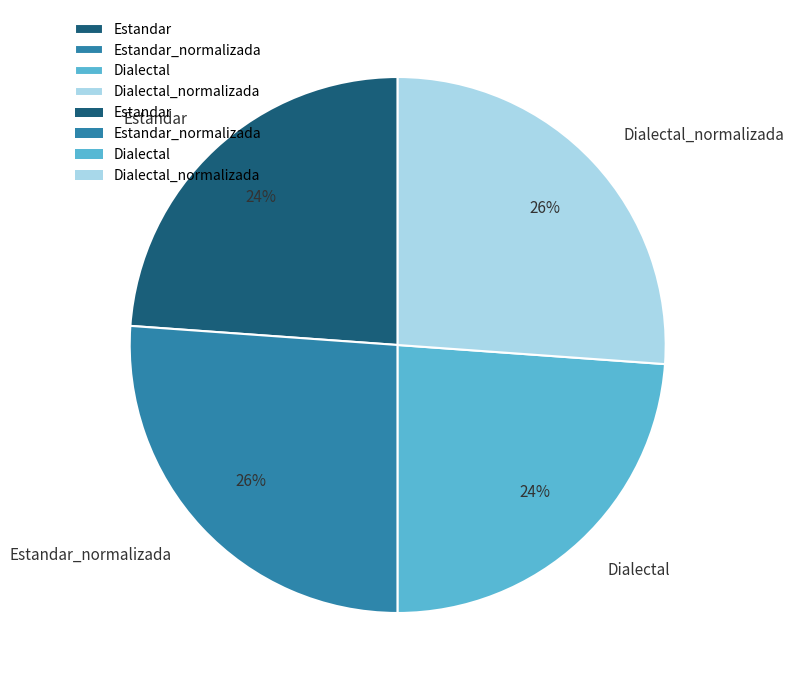

Is it true that Dialectal is 24% of the pie?

True